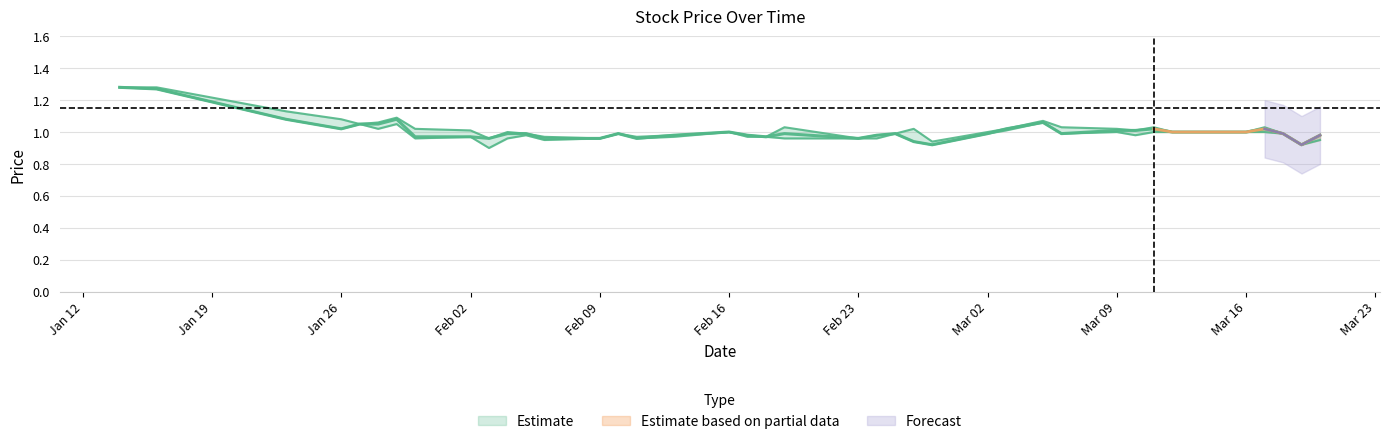

What is the label of the 13th point from the right?

2015-03-03